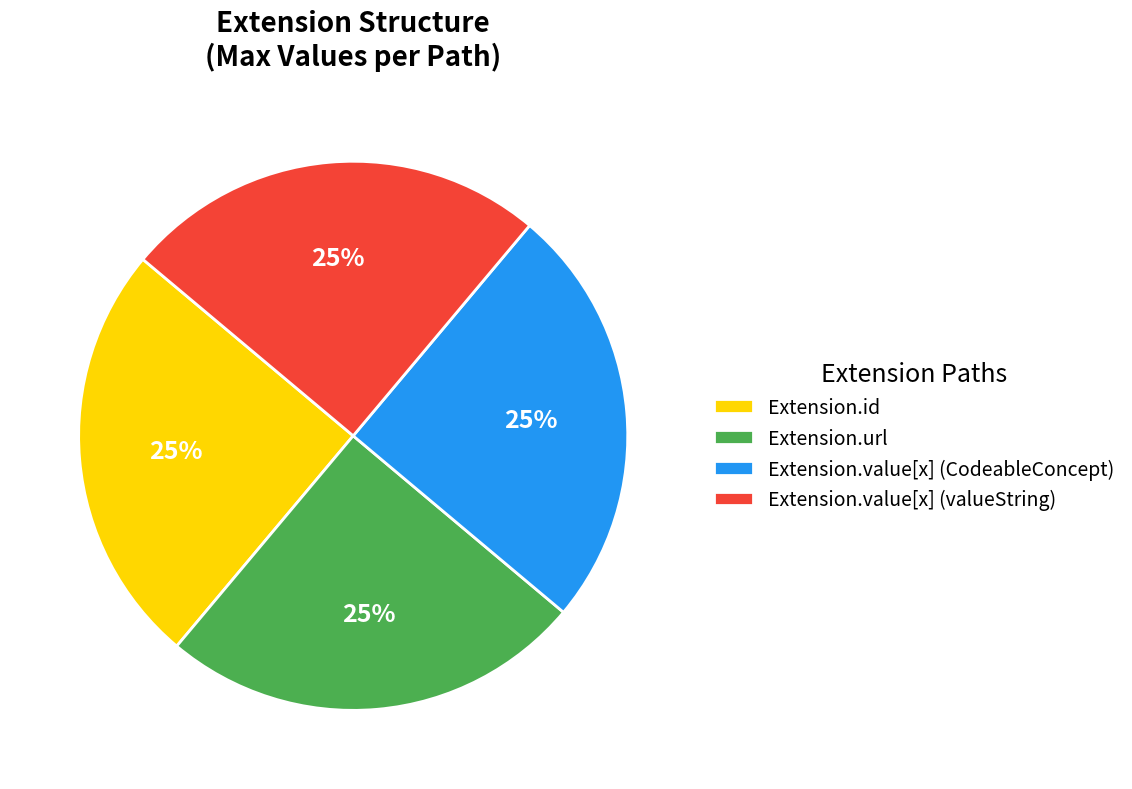

True or false: Extension.url accounts for 25% of the total.

True